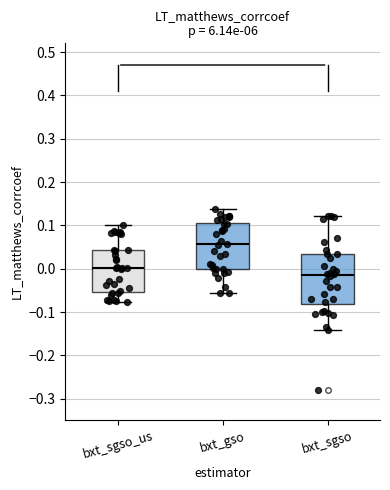

Reading left to right, transcribe this box plot: for each box, give where its median line is, the range the box spans, and where its two whiskers end, as read against the y-axis. The values are not printed on the chart, so give them approximately, as read against the axis.

bxt_sgso_us: median 0.00, box -0.05 to 0.04, whiskers -0.08 to 0.10
bxt_gso: median 0.06, box 0.00 to 0.11, whiskers -0.06 to 0.14
bxt_sgso: median -0.01, box -0.08 to 0.03, whiskers -0.14 to 0.12